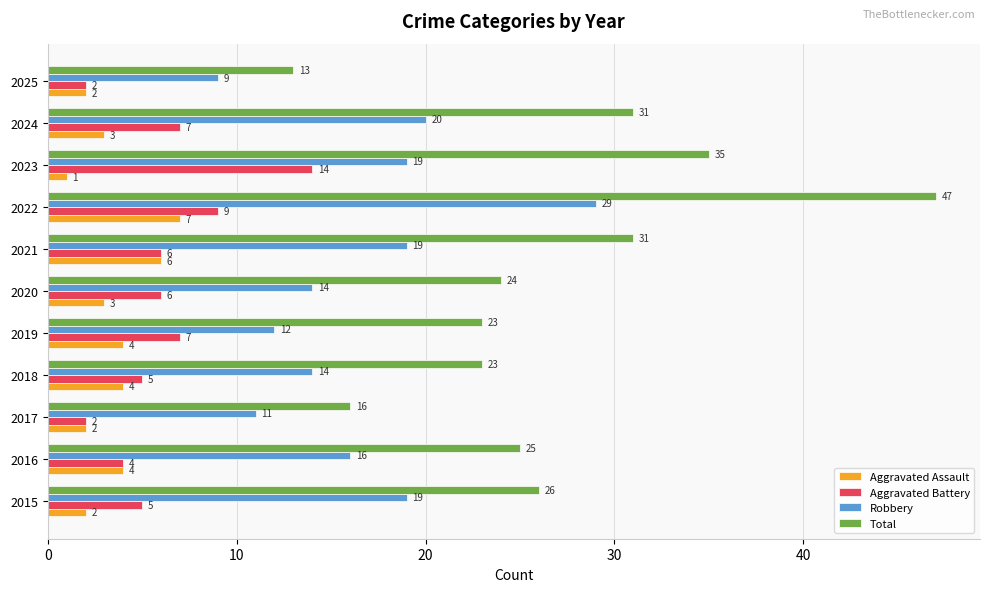

What is the difference between the maximum and minimum values in the Total series?

34